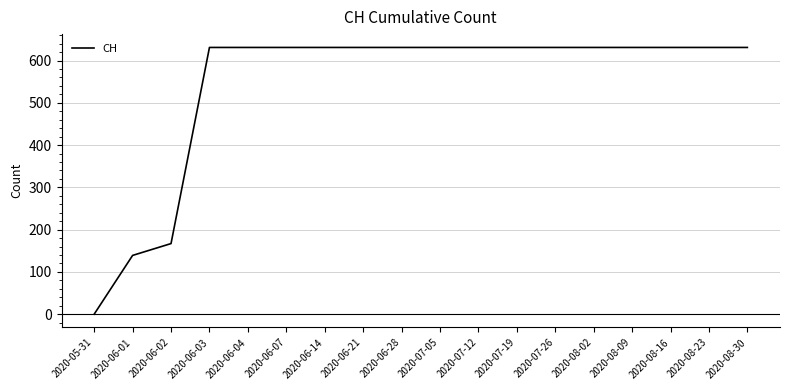

Does the chart have visible grid lines?

Yes